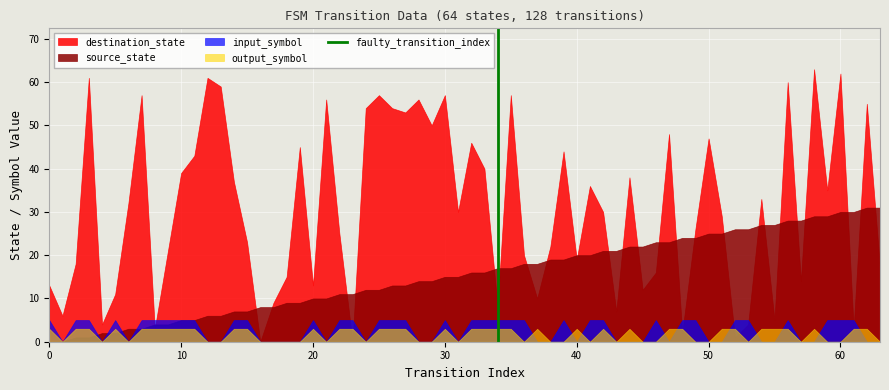

Which series has the widest spread of values?

destination_state